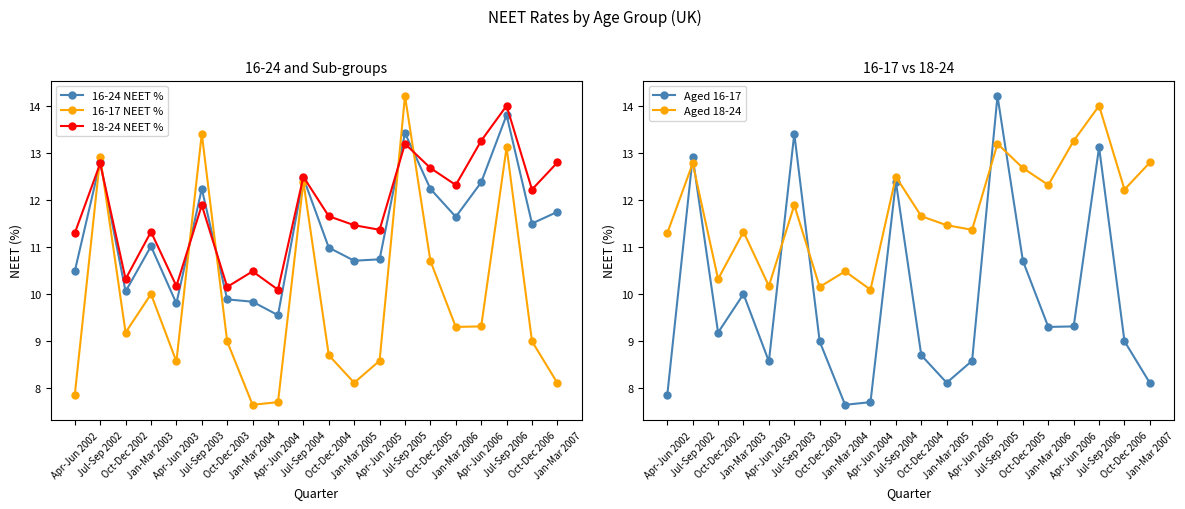

Is the value of Aged 18-24 at Jan-Mar 2005 greater than the value of 18-24 NEET % at Apr-Jun 2005?

Yes